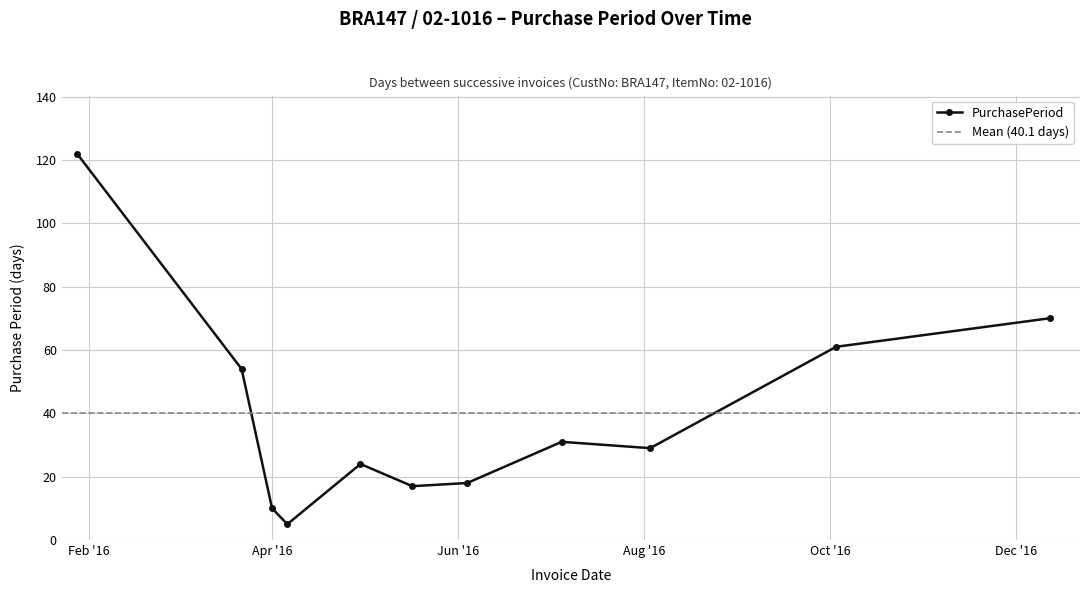

Reading right to left, transcribe all the data shown in this chart.

70	61	29	31	18	17	24	5	10	54	122